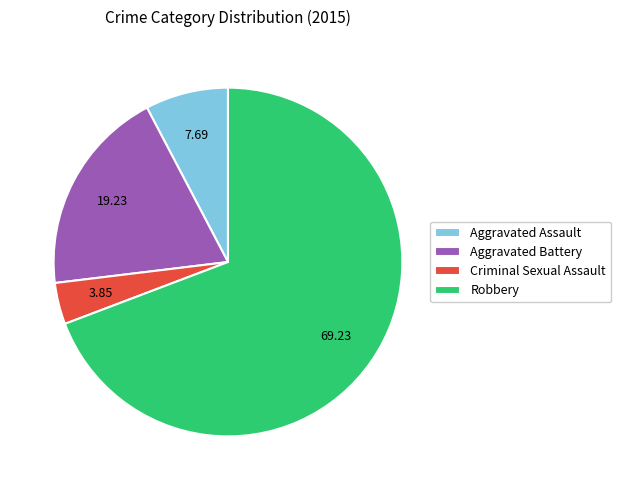

Is the sum of Criminal Sexual Assault and Aggravated Battery greater than half?

No